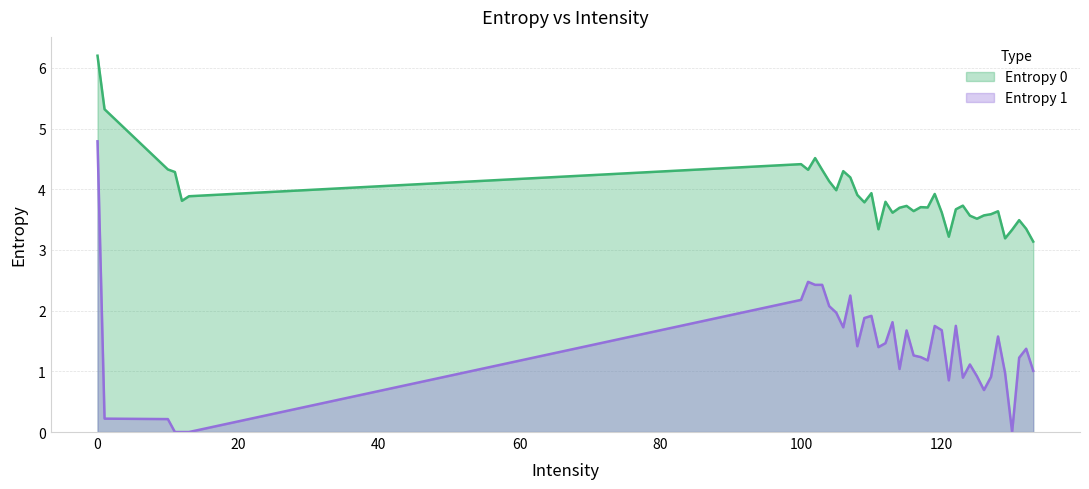

How many lines are shown in the chart?

2